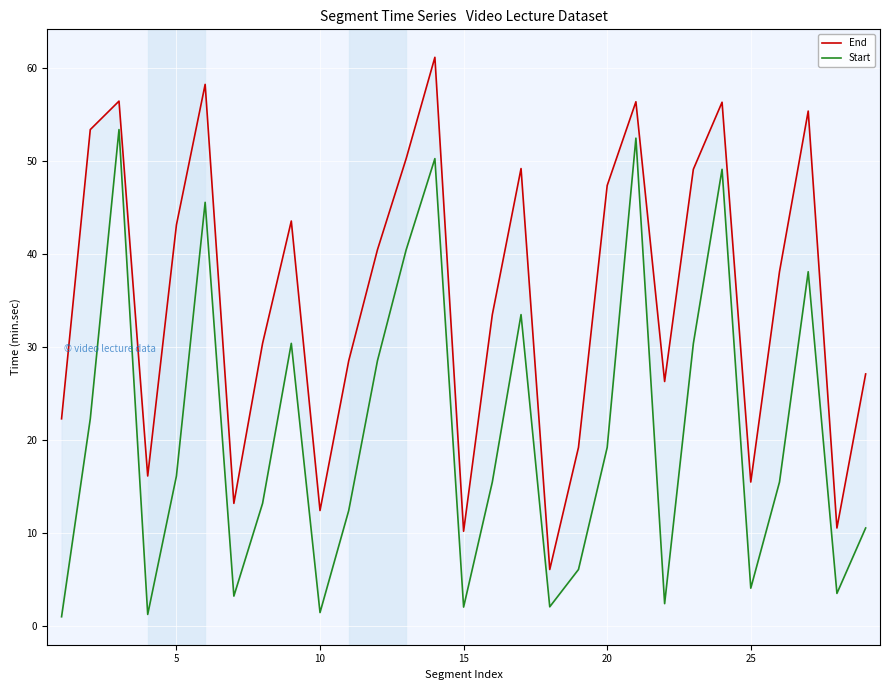

Is it true that End equals 39.0 at 28?

False